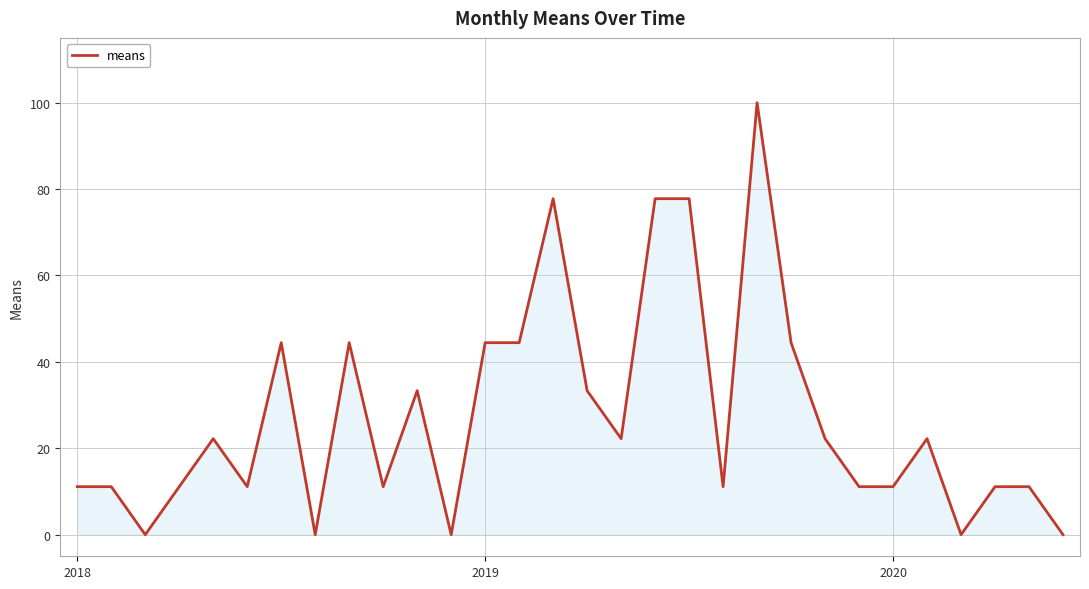

How many categories are shown in the chart?

30